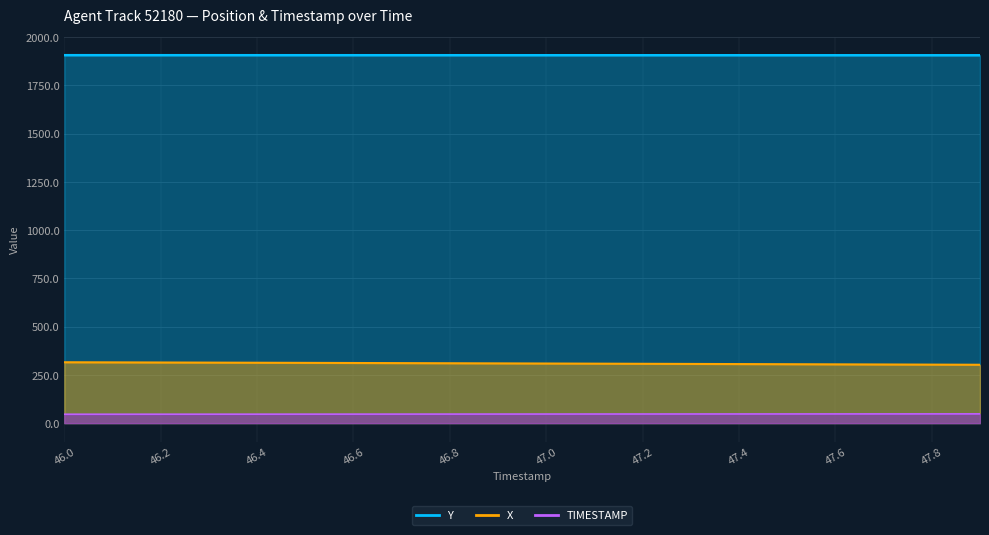

True or false: Y and TIMESTAMP intersect in this chart.

False